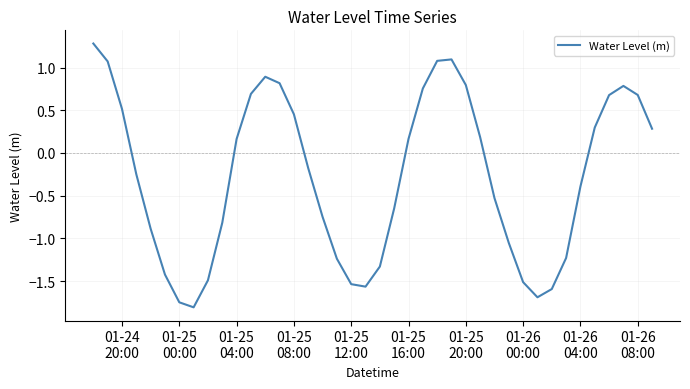

What is the smallest value displayed?

-1.8